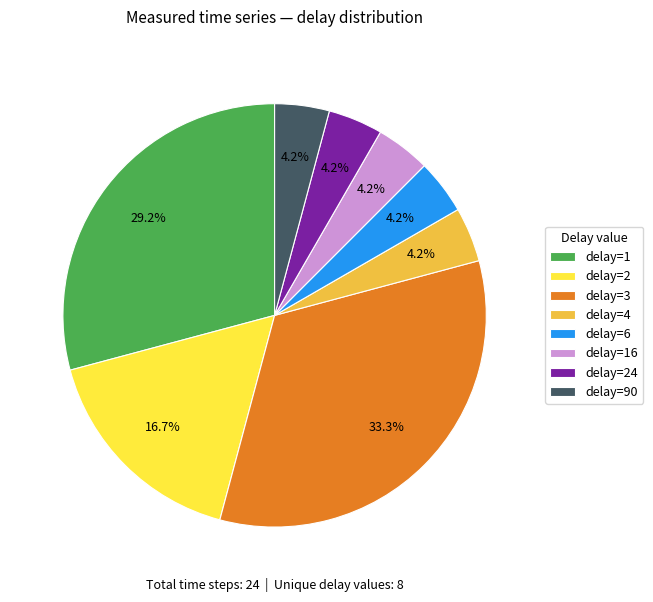

Does delay=24 account for over 50% of the chart?

No